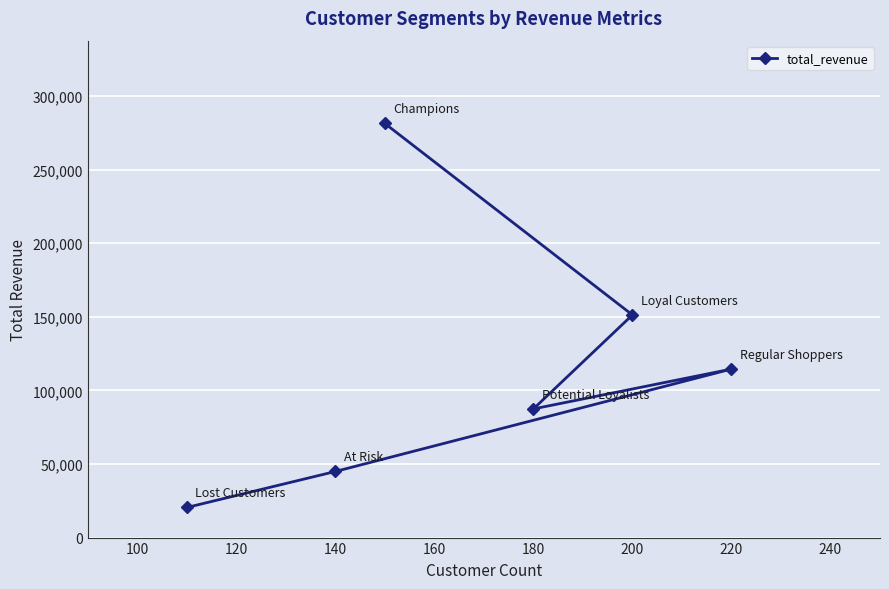

What is the minimum value shown in the chart?

20449